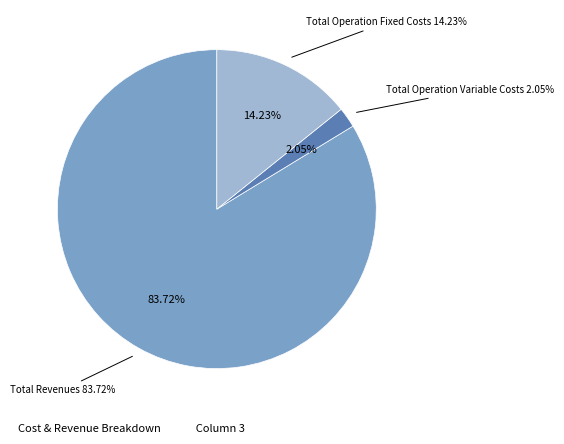

True or false: Total Operation Variable Costs accounts for 2% of the total.

True